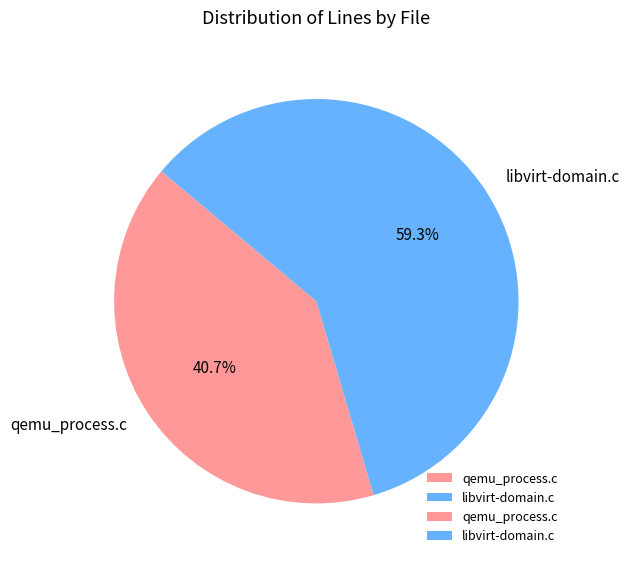

Which category accounts for the majority?

libvirt-domain.c